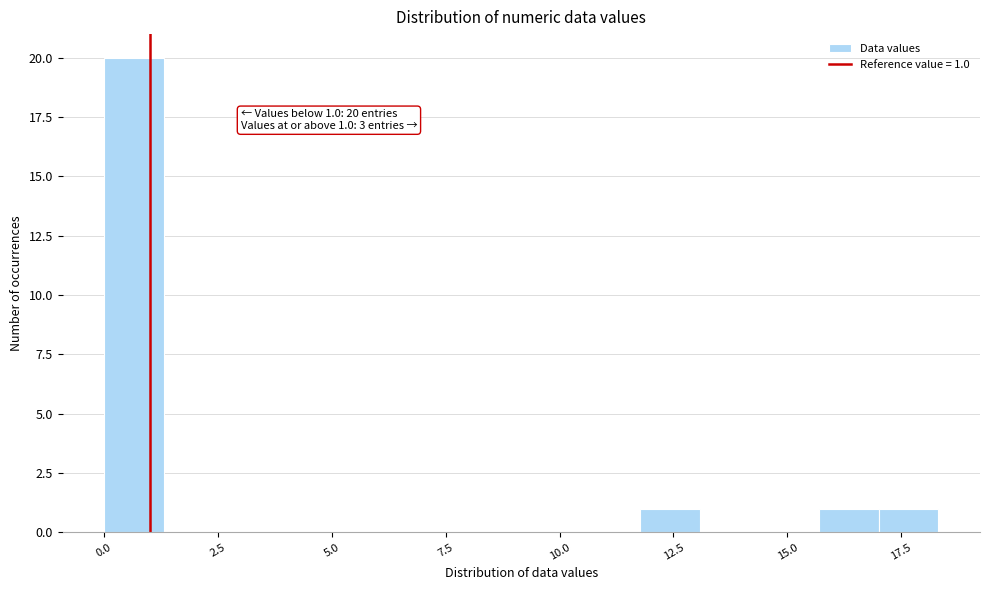

Around what value on the x-axis is the tallest bar? Give the approximate position of its centre, as read against the axis.

0.5